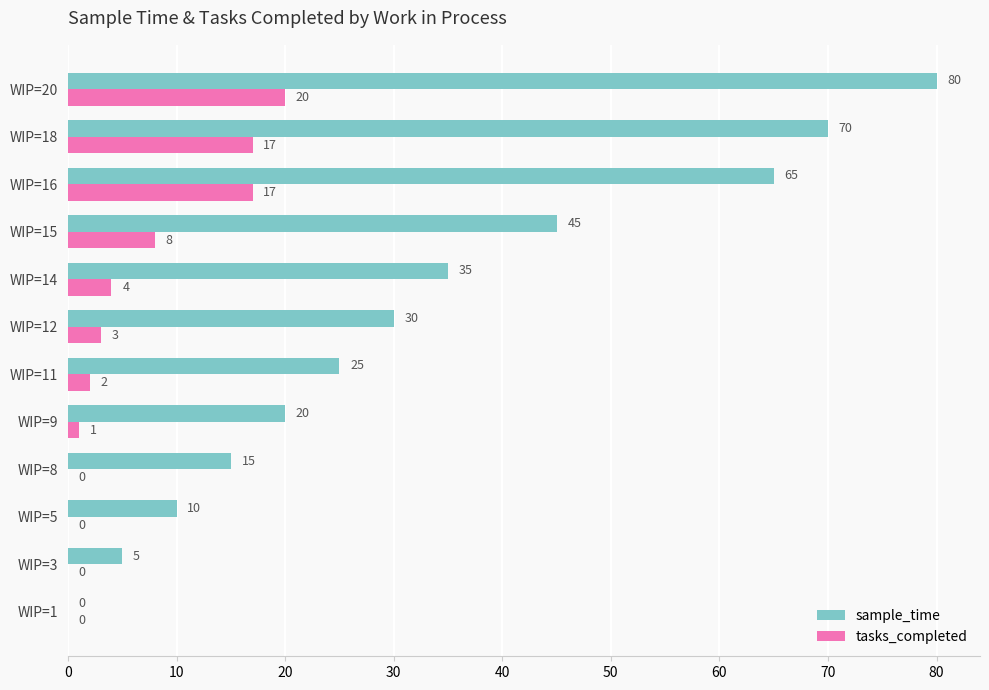

What is the sum of the tasks_completed values at WIP=20 and WIP=18?

37